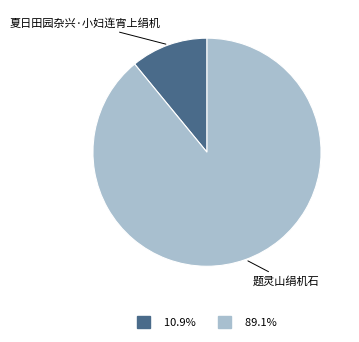

The 夏日田园杂兴·小妇连宵上绢机 slice represents 11% of the pie. True or false?

True